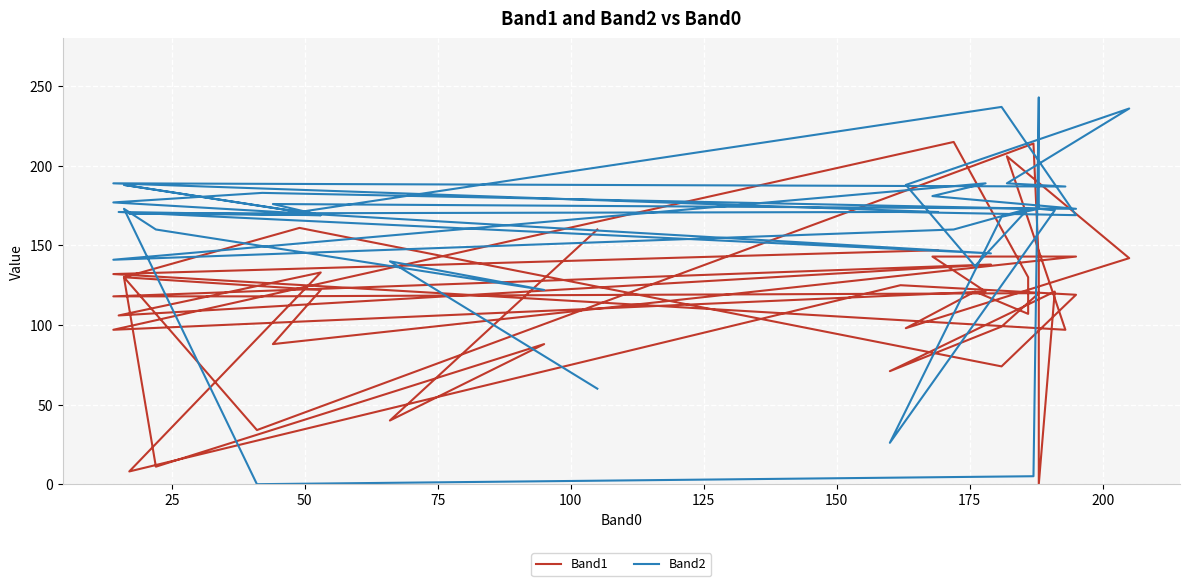

Is it true that Band2 equals 0 at 125?

True